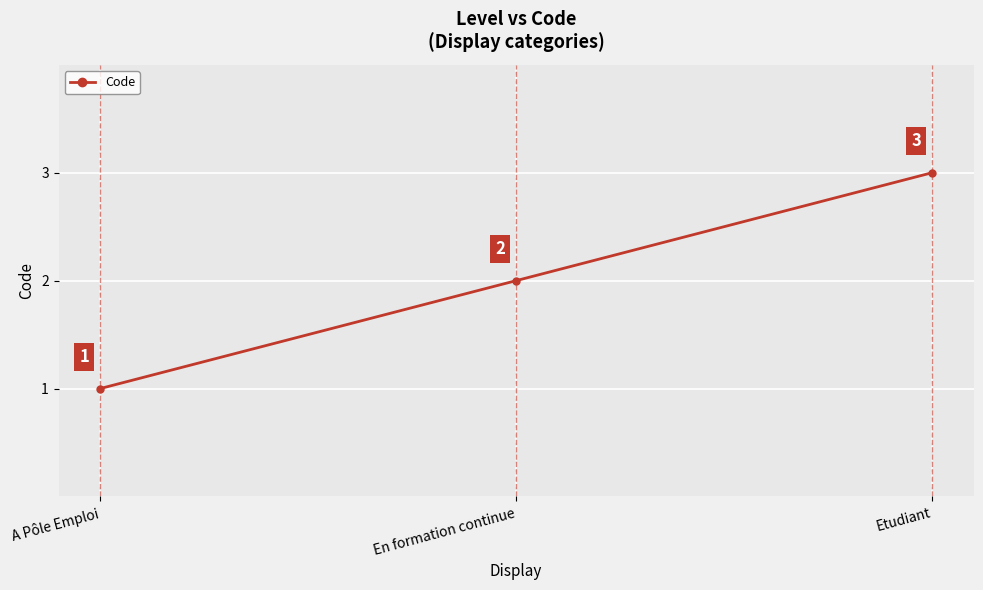

What position from the left is Etudiant?

3